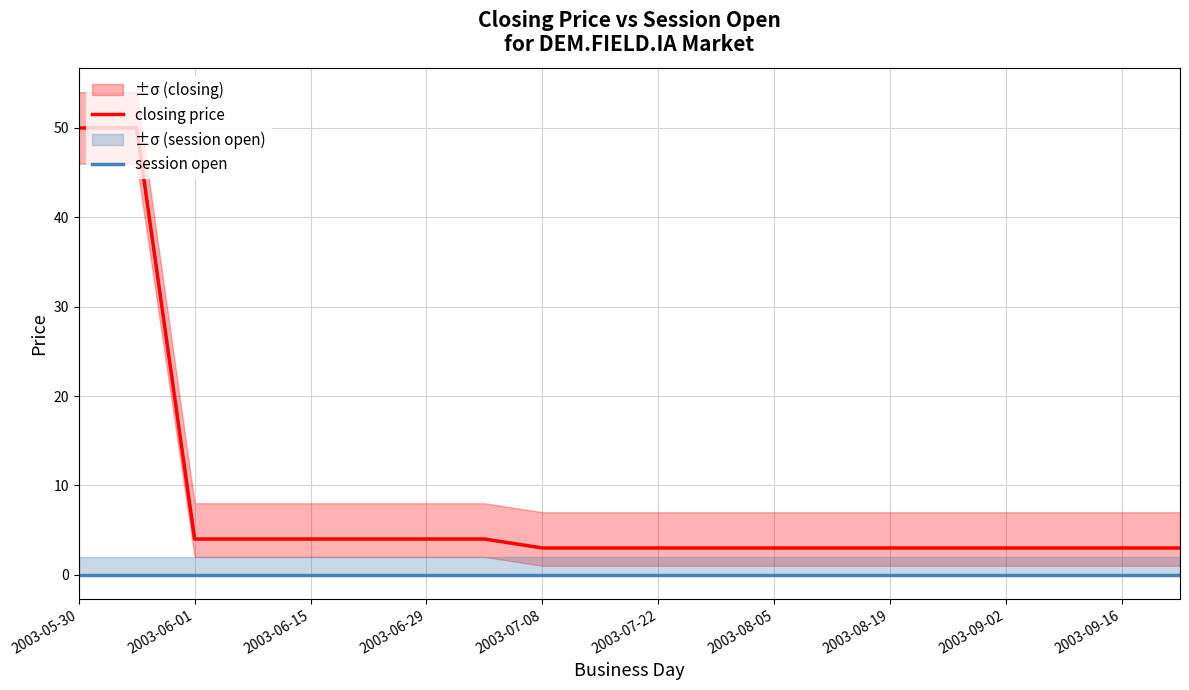

What are all the series names shown in the legend?

closing price, session open